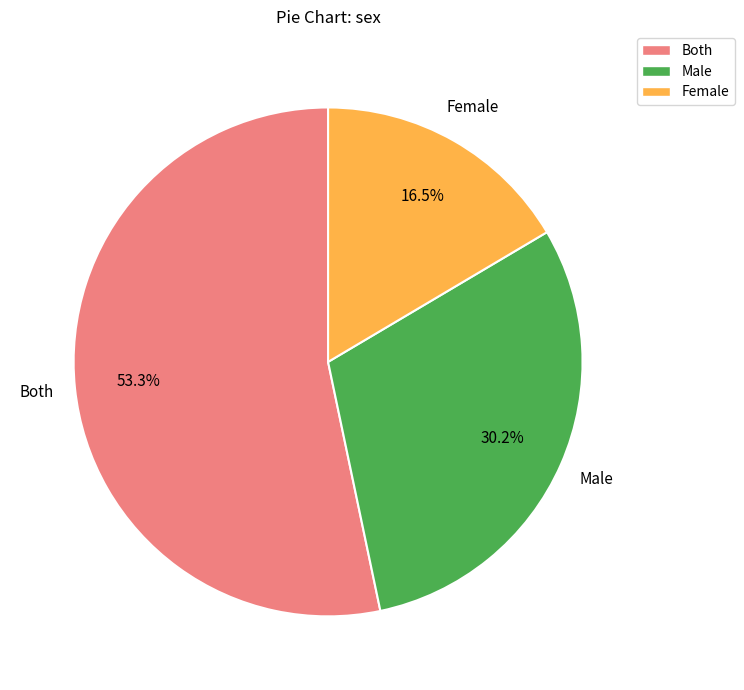

Which category has the smallest portion of the pie?

Female